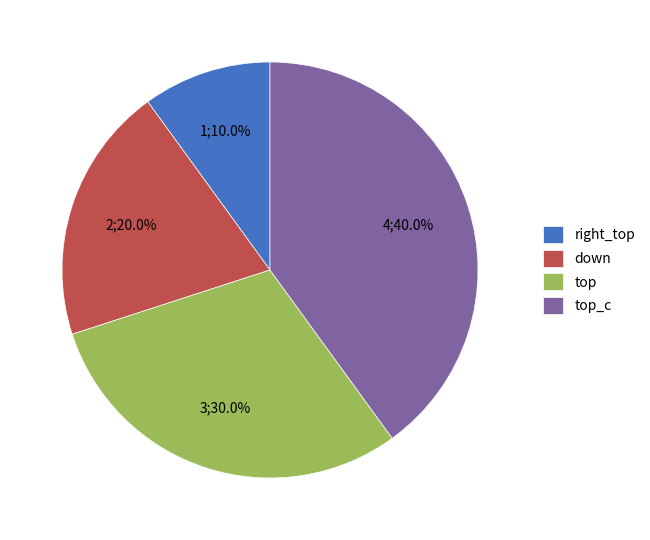

To the nearest percent, what is the difference between the largest and smallest slice percentages?

30%